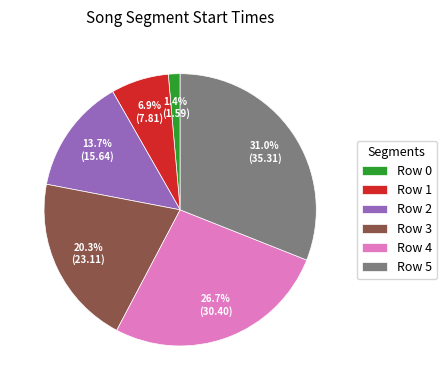

Is there a majority slice in this chart?

No